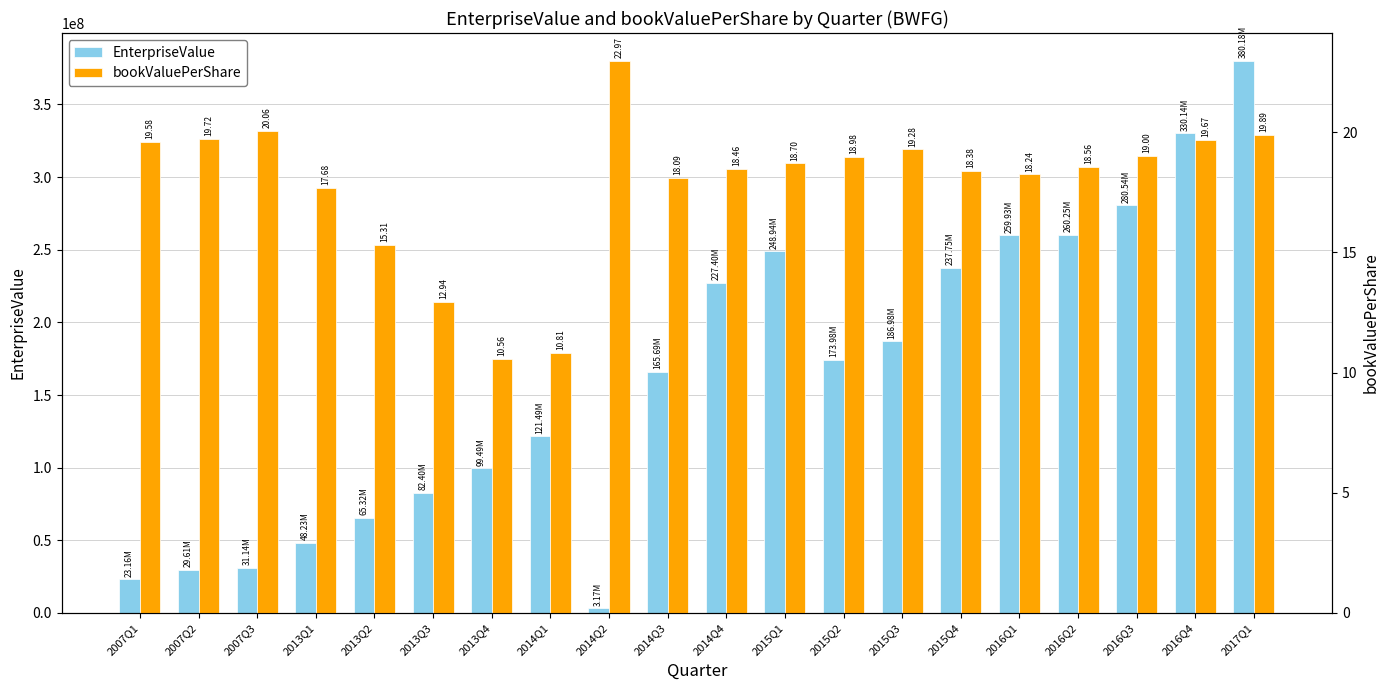

What is the total value across all series at 2016Q3?

280543536.2